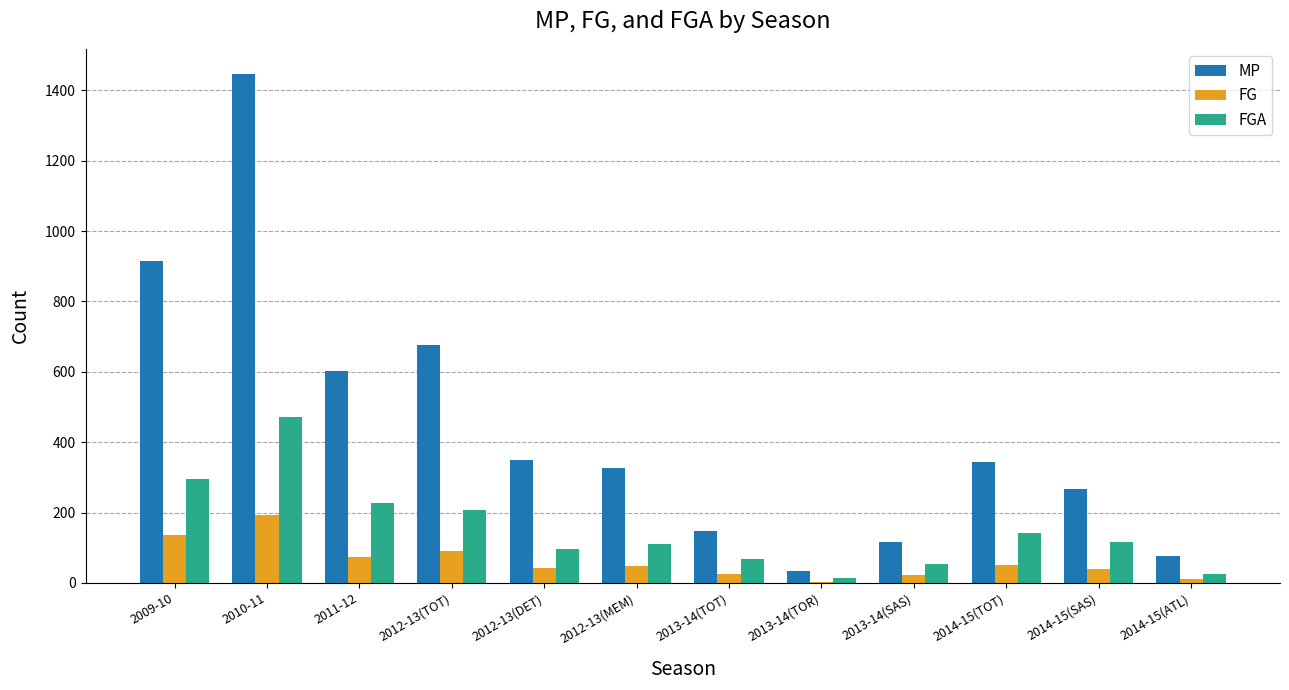

Count the number of data series in this chart.

3